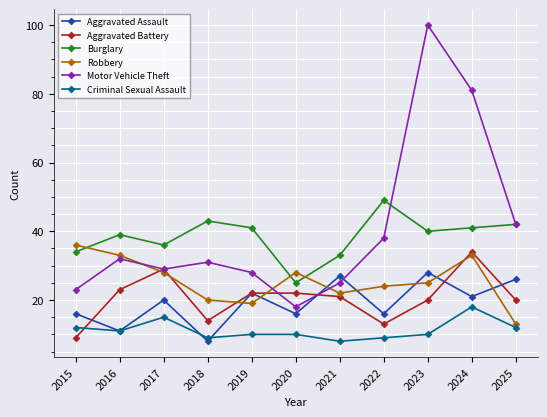

At how many categories does at least one series exceed 37?

7